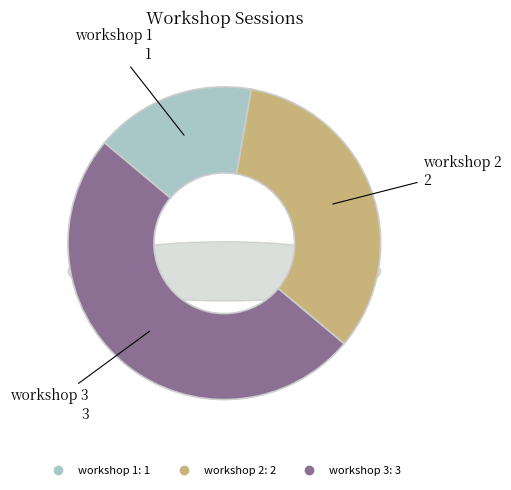

To the nearest percent, what portion does workshop 2 represent?

33%